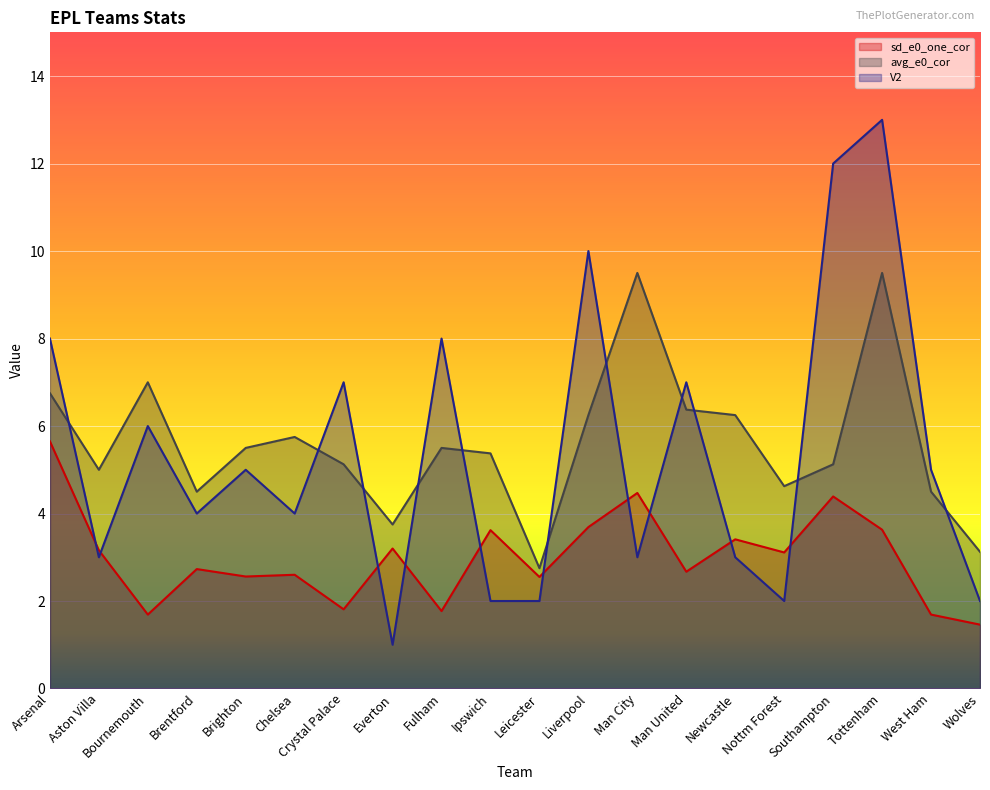

What is the minimum value shown in the chart?

1.0